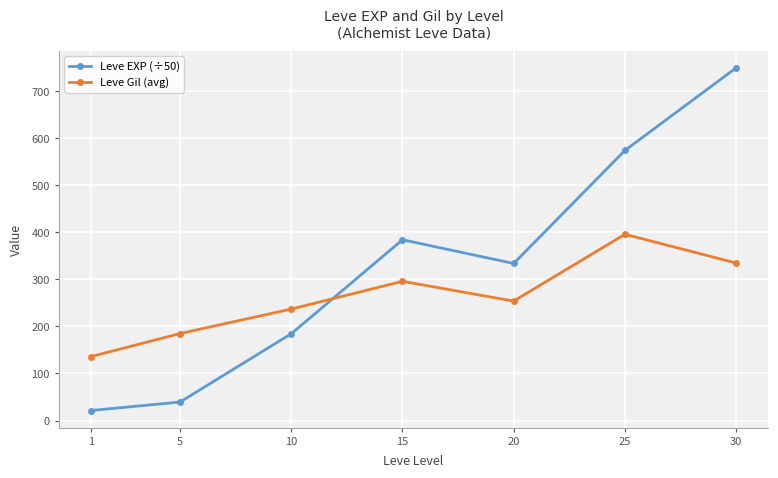

Where is the first local maximum for Leve Gil (avg)?

15